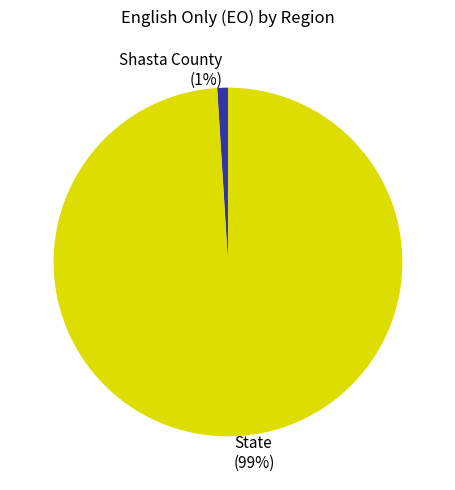

What percentage is the Shasta County slice, to the nearest percent?

1%